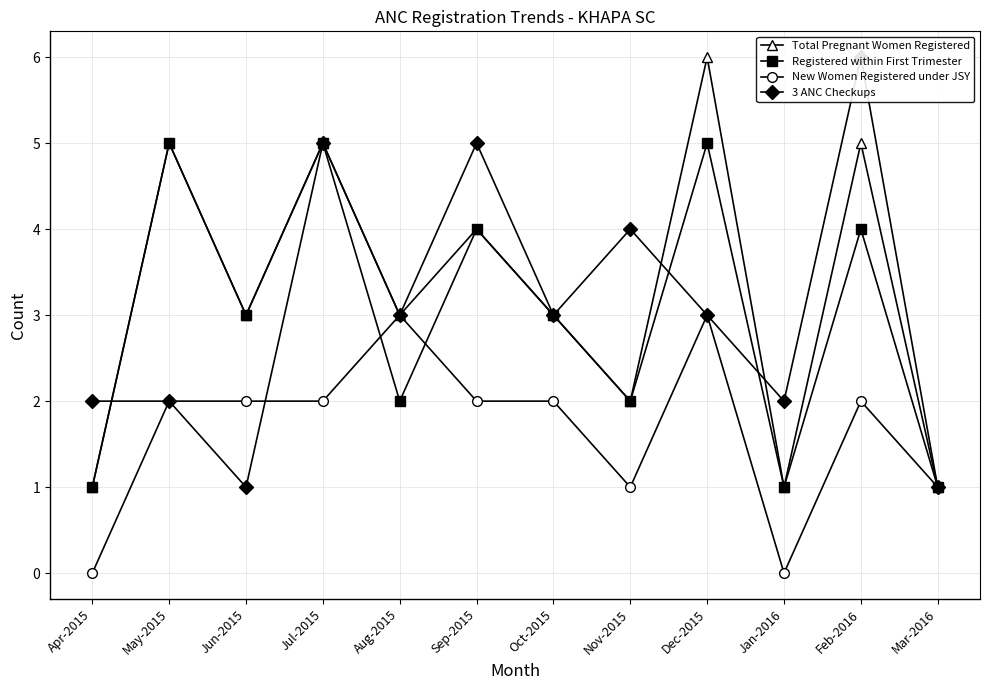

At which label is New Women Registered under JSY closest to 1?

Nov-2015